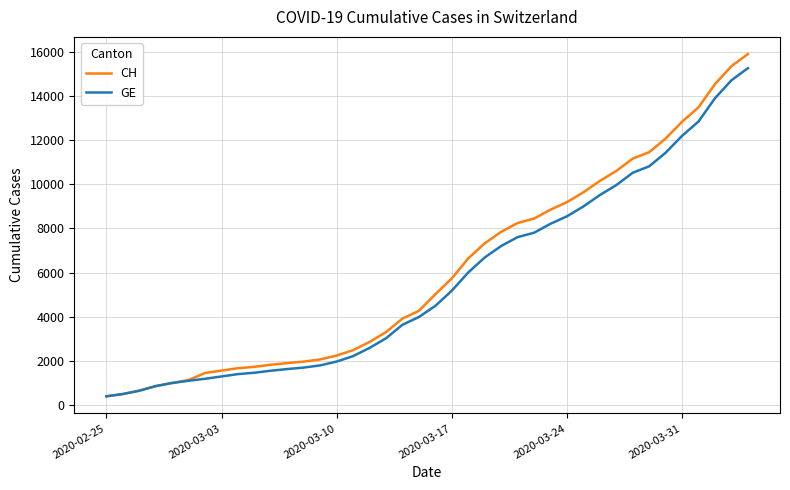

What is the minimum value for GE?

375